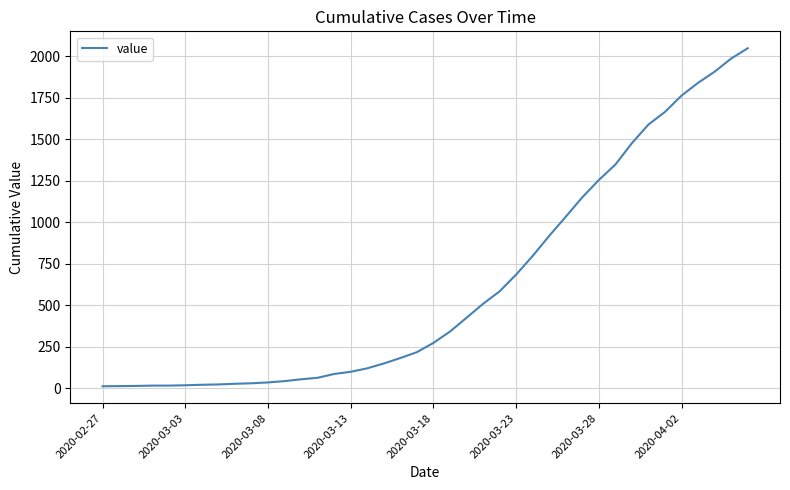

What is the greatest value displayed?

2047